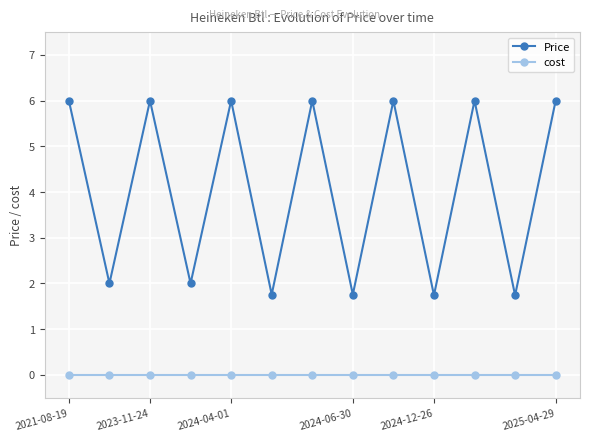

What is the value of the Price point at the 12th from the left?

1.7